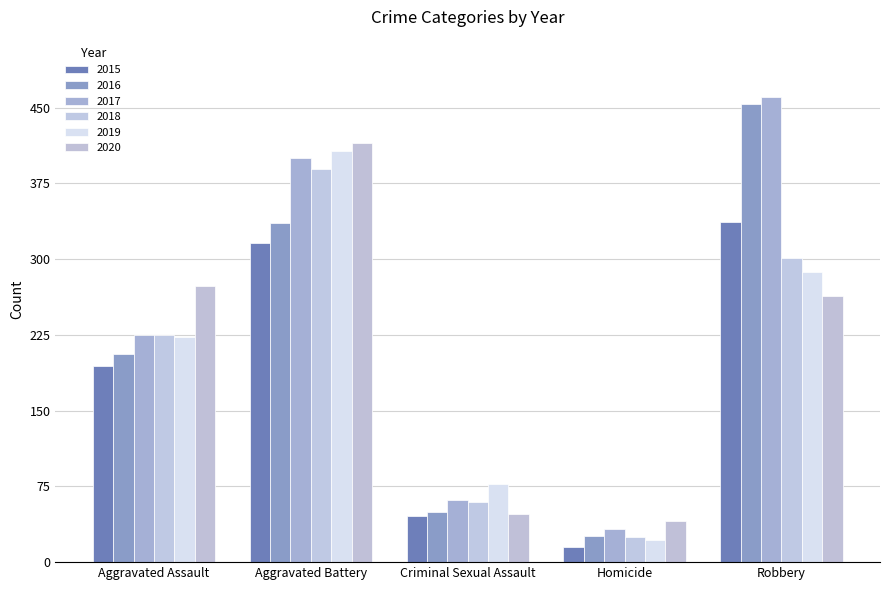

What is the value of the 2017 bar at the 2nd from the left?

400